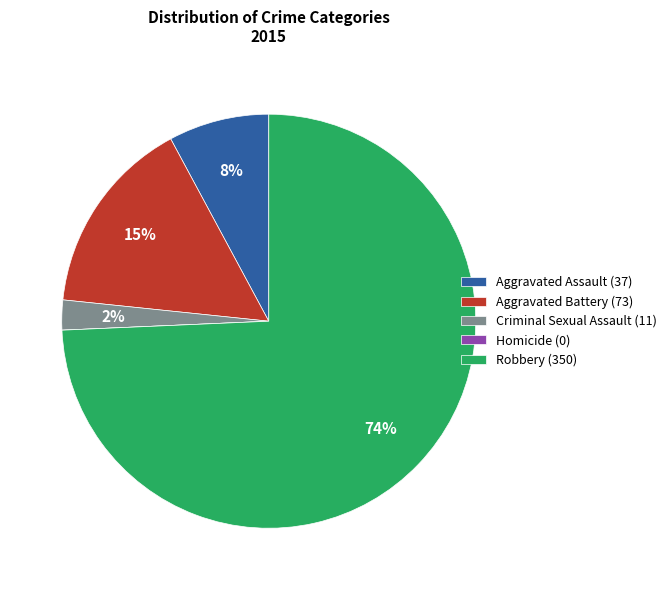

The Aggravated Battery (73) slice represents 15% of the pie. True or false?

True